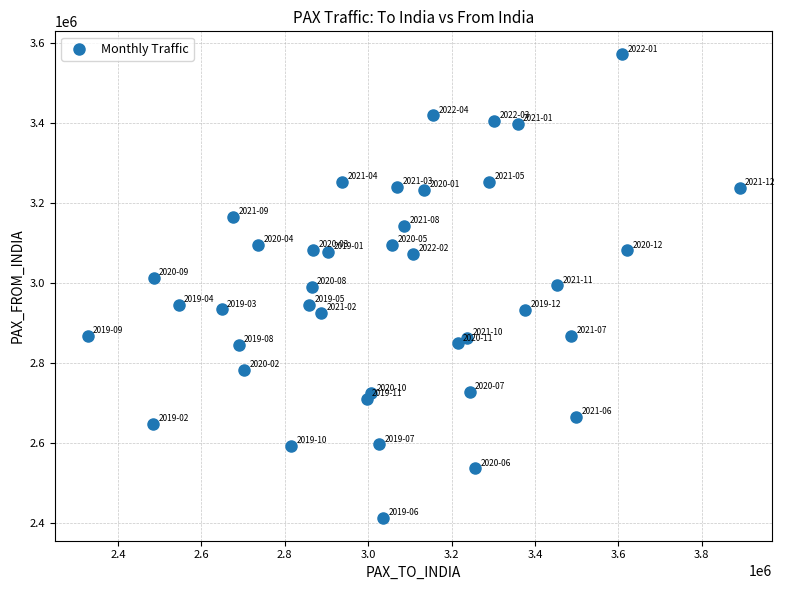

What is the range of X values (max minus min)?

1563524